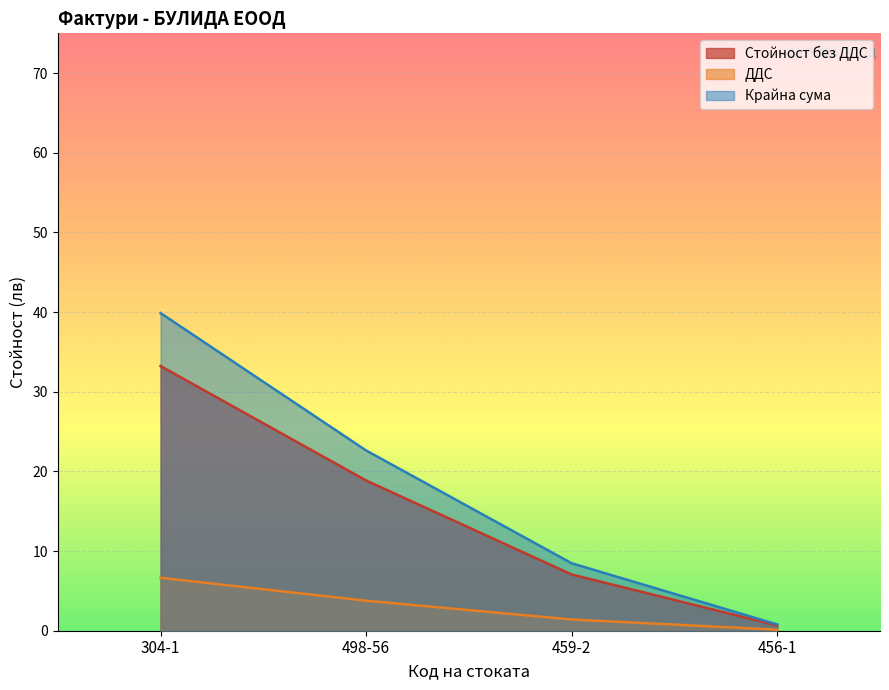

What is the label of the 2nd point from the left?

498-56